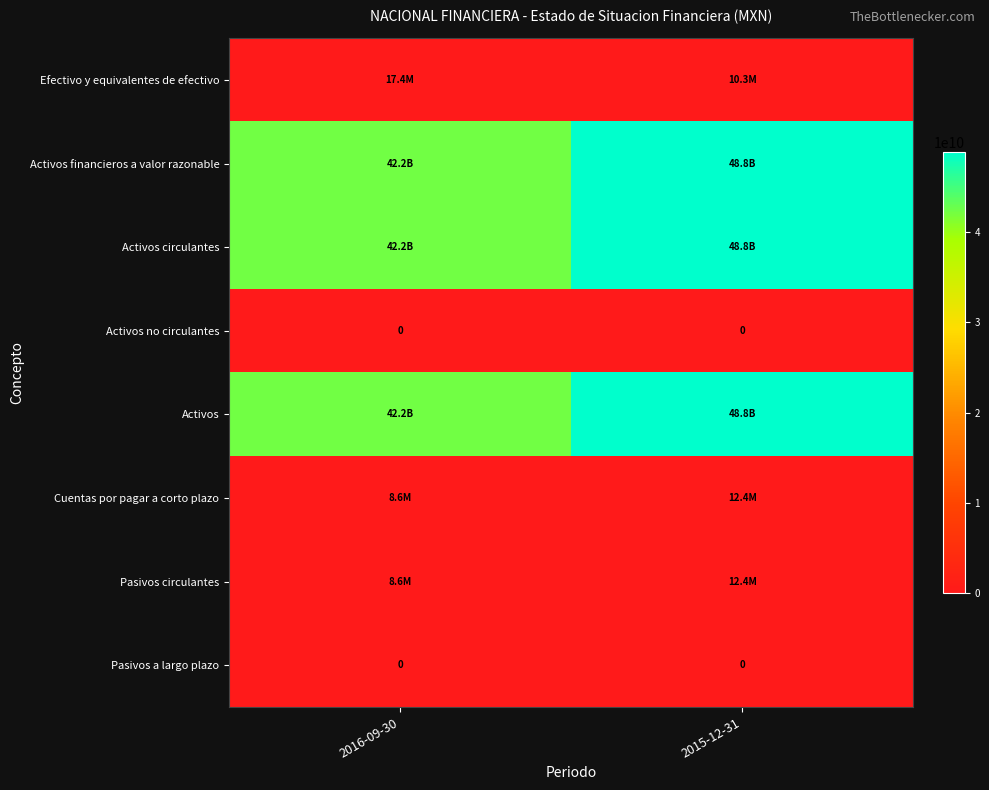

Which series has the largest total across all categories?

Activos circulantes